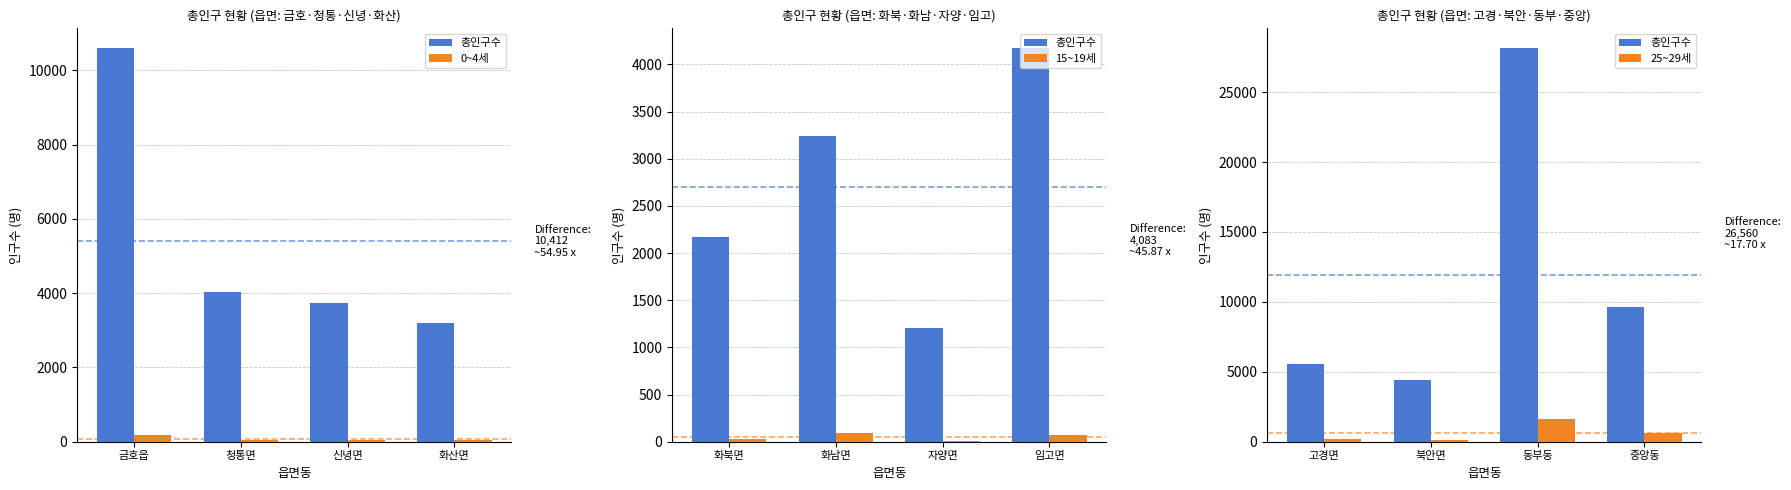

Count the 15~19세 values in the range 34 to 91.

3